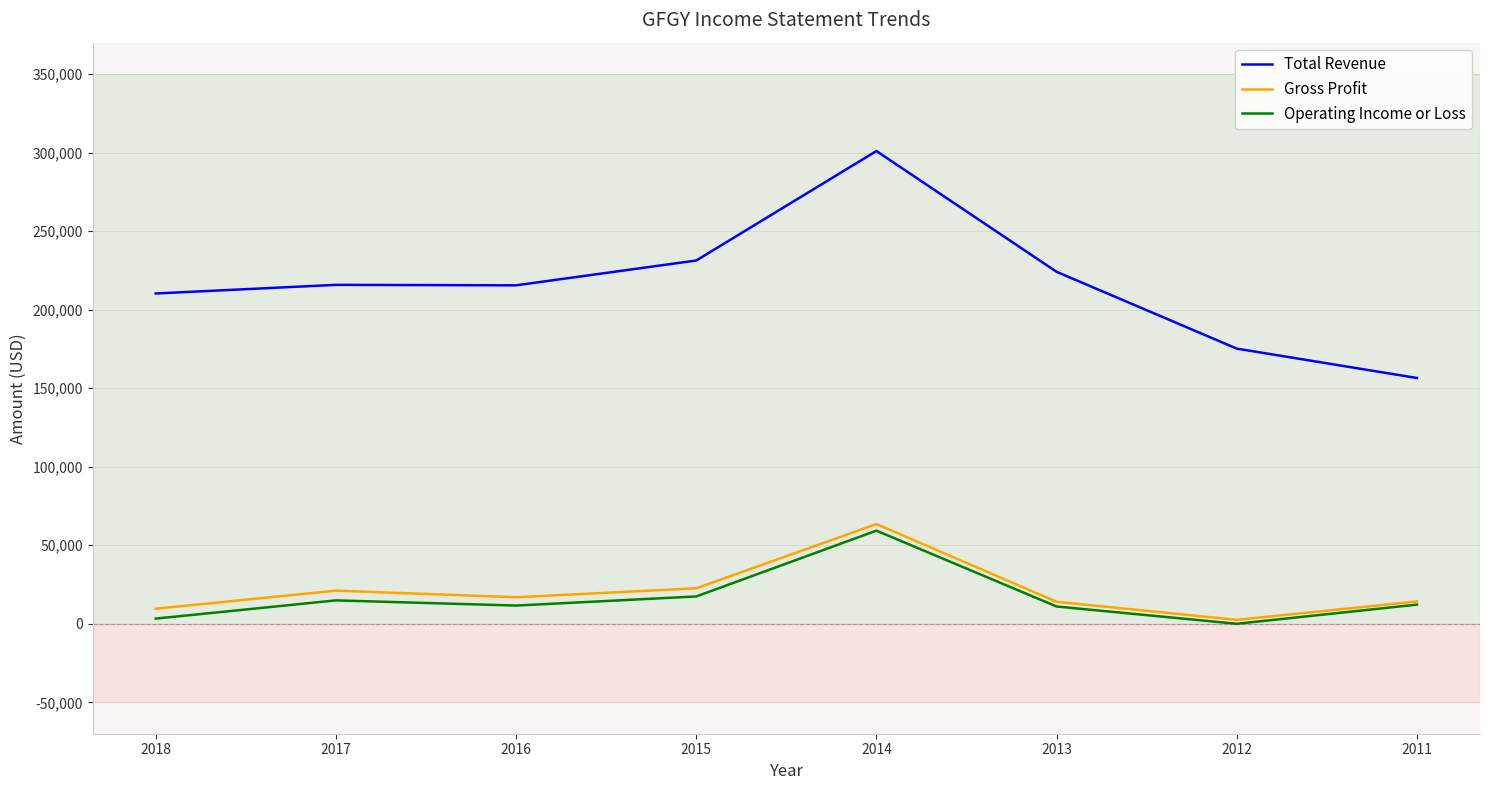

What is the total value across all series at 2012?

177700